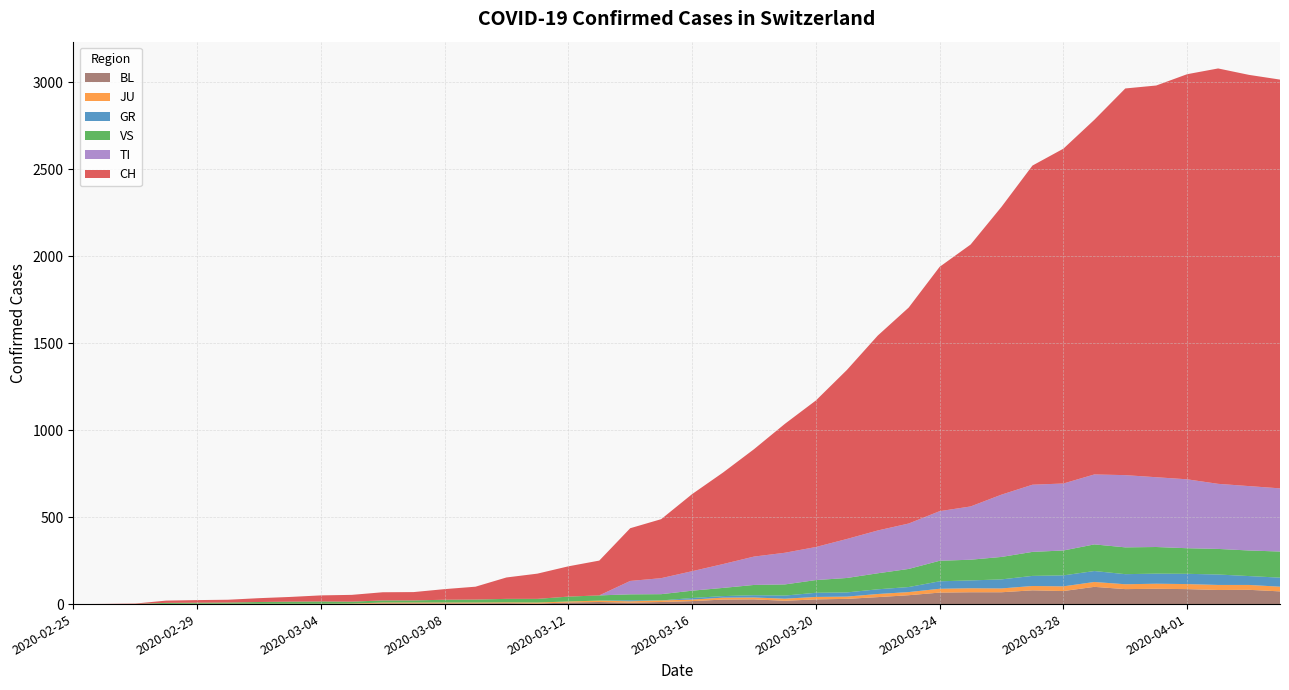

Reading left to right, what are all the values shown in this chart?

CH: 2020-02-25=0	2020-02-26=1	2020-02-27=2	2020-02-28=13	2020-02-29=15	2020-03-01=16	2020-03-02=22	2020-03-03=27	2020-03-04=35	2020-03-05=39	2020-03-06=47	2020-03-07=48	2020-03-08=61	2020-03-09=74	2020-03-10=123	2020-03-11=145	2020-03-12=174	2020-03-13=200	2020-03-14=303	2020-03-15=339	2020-03-16=443	2020-03-17=526	2020-03-18=617	2020-03-19=741	2020-03-20=842	2020-03-21=971	2020-03-22=1120	2020-03-23=1241	2020-03-24=1404	2020-03-25=1505	2020-03-26=1654	2020-03-27=1834	2020-03-28=1924	2020-03-29=2038	2020-03-30=2222	2020-03-31=2251	2020-04-01=2328	2020-04-02=2387	2020-04-03=2363	2020-04-04=2349
GR: 2020-02-25=0	2020-02-26=0	2020-02-27=0	2020-02-28=0	2020-02-29=0	2020-03-01=0	2020-03-02=0	2020-03-03=0	2020-03-04=0	2020-03-05=0	2020-03-06=0	2020-03-07=0	2020-03-08=0	2020-03-09=0	2020-03-10=0	2020-03-11=0	2020-03-12=0	2020-03-13=0	2020-03-14=6	2020-03-15=0	2020-03-16=9	2020-03-17=9	2020-03-18=13	2020-03-19=18	2020-03-20=24	2020-03-21=24	2020-03-22=27	2020-03-23=29	2020-03-24=43	2020-03-25=45	2020-03-26=52	2020-03-27=58	2020-03-28=63	2020-03-29=63	2020-03-30=58	2020-03-31=58	2020-04-01=59	2020-04-02=60	2020-04-03=51	2020-04-04=52
JU: 2020-02-25=0	2020-02-26=0	2020-02-27=1	2020-02-28=1	2020-02-29=1	2020-03-01=1	2020-03-02=1	2020-03-03=1	2020-03-04=1	2020-03-05=2	2020-03-06=5	2020-03-07=5	2020-03-08=5	2020-03-09=5	2020-03-10=5	2020-03-11=6	2020-03-12=6	2020-03-13=8	2020-03-14=8	2020-03-15=9	2020-03-16=9	2020-03-17=11	2020-03-18=11	2020-03-19=12	2020-03-20=14	2020-03-21=13	2020-03-22=18	2020-03-23=18	2020-03-24=22	2020-03-25=23	2020-03-26=22	2020-03-27=25	2020-03-28=27	2020-03-29=28	2020-03-30=28	2020-03-31=29	2020-04-01=29	2020-04-02=29	2020-04-03=28	2020-04-04=27
VS: 2020-02-25=0	2020-02-26=0	2020-02-27=0	2020-02-28=6	2020-02-29=6	2020-03-01=7	2020-03-02=10	2020-03-03=12	2020-03-04=13	2020-03-05=11	2020-03-06=12	2020-03-07=12	2020-03-08=16	2020-03-09=17	2020-03-10=20	2020-03-11=21	2020-03-12=28	2020-03-13=30	2020-03-14=34	2020-03-15=36	2020-03-16=42	2020-03-17=47	2020-03-18=59	2020-03-19=64	2020-03-20=73	2020-03-21=83	2020-03-22=92	2020-03-23=104	2020-03-24=118	2020-03-25=119	2020-03-26=129	2020-03-27=138	2020-03-28=143	2020-03-29=153	2020-03-30=154	2020-03-31=153	2020-04-01=147	2020-04-02=147	2020-04-03=147	2020-04-04=150
TI: 2020-02-25=0	2020-02-26=0	2020-02-27=0	2020-02-28=0	2020-02-29=0	2020-03-01=0	2020-03-02=0	2020-03-03=0	2020-03-04=0	2020-03-05=0	2020-03-06=0	2020-03-07=0	2020-03-08=0	2020-03-09=0	2020-03-10=0	2020-03-11=0	2020-03-12=0	2020-03-13=0	2020-03-14=77	2020-03-15=92	2020-03-16=112	2020-03-17=137	2020-03-18=163	2020-03-19=182	2020-03-20=190	2020-03-21=224	2020-03-22=246	2020-03-23=261	2020-03-24=285	2020-03-25=306	2020-03-26=358	2020-03-27=386	2020-03-28=385	2020-03-29=402	2020-03-30=415	2020-03-31=401	2020-04-01=396	2020-04-02=374	2020-04-03=370	2020-04-04=363
BL: 2020-02-25=0	2020-02-26=0	2020-02-27=0	2020-02-28=0	2020-02-29=1	2020-03-01=1	2020-03-02=1	2020-03-03=1	2020-03-04=1	2020-03-05=1	2020-03-06=4	2020-03-07=4	2020-03-08=4	2020-03-09=4	2020-03-10=5	2020-03-11=3	2020-03-12=9	2020-03-13=12	2020-03-14=8	2020-03-15=12	2020-03-16=17	2020-03-17=26	2020-03-18=27	2020-03-19=19	2020-03-20=27	2020-03-21=30	2020-03-22=40	2020-03-23=51	2020-03-24=66	2020-03-25=68	2020-03-26=68	2020-03-27=79	2020-03-28=75	2020-03-29=99	2020-03-30=86	2020-03-31=88	2020-04-01=86	2020-04-02=81	2020-04-03=82	2020-04-04=73